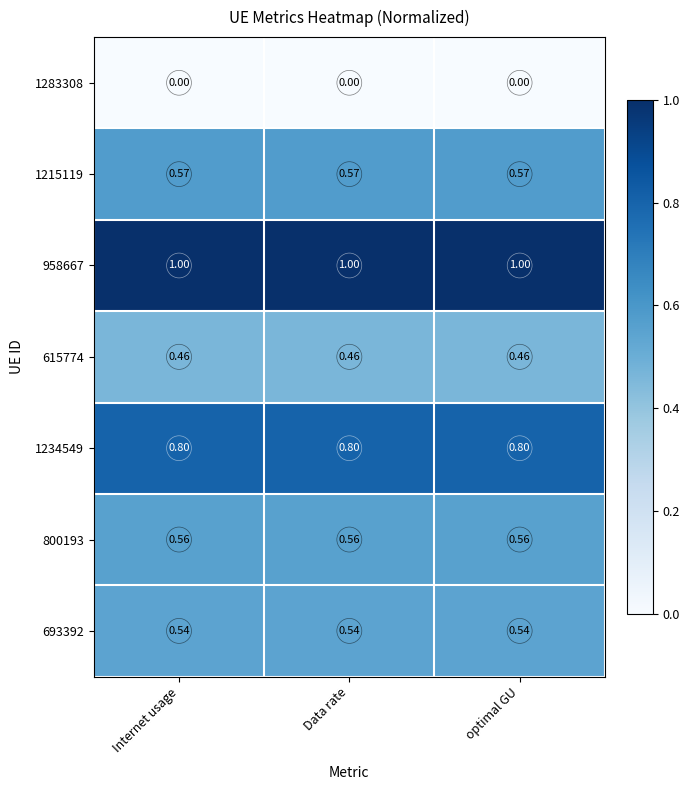

Is the value of 615774 at optimal GU greater than the value of 1283308 at optimal GU?

Yes